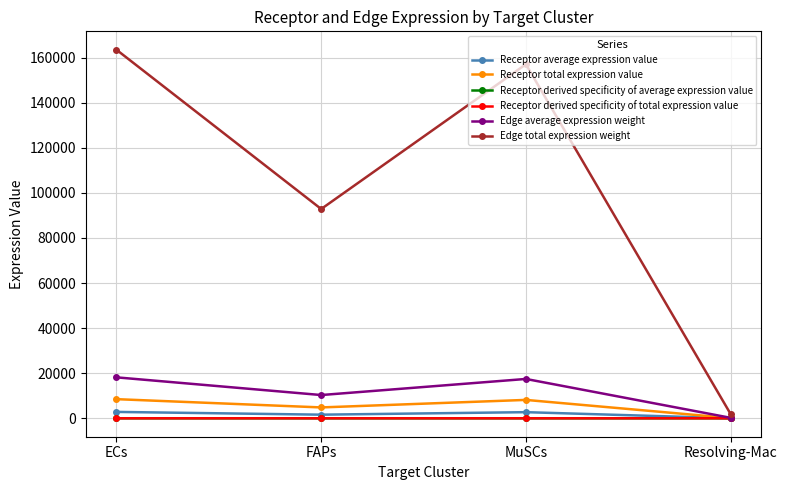

List the labels in order of Receptor derived specificity of average expression value value, largest first.

ECs, MuSCs, FAPs, Resolving-Mac